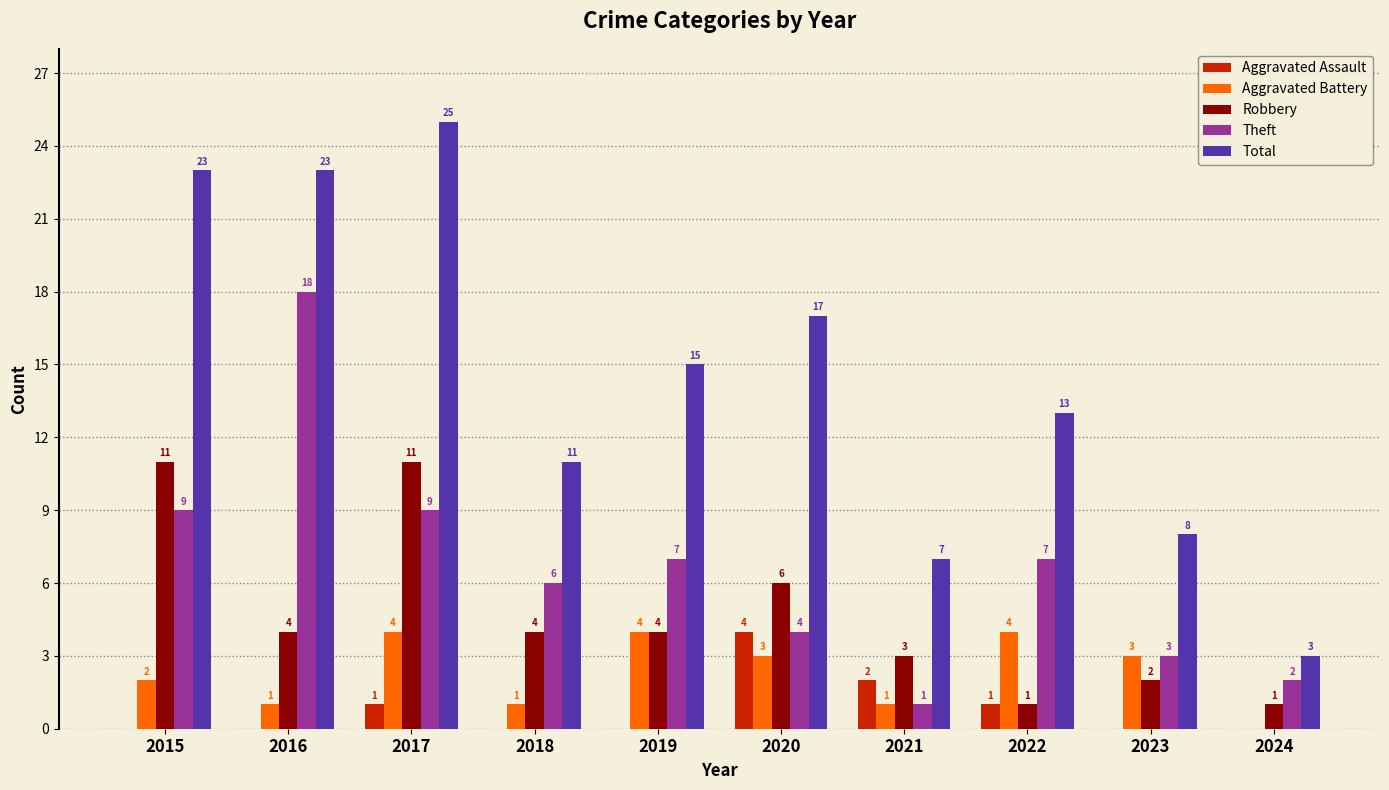

How many Aggravated Battery values are between 1 and 4?

9